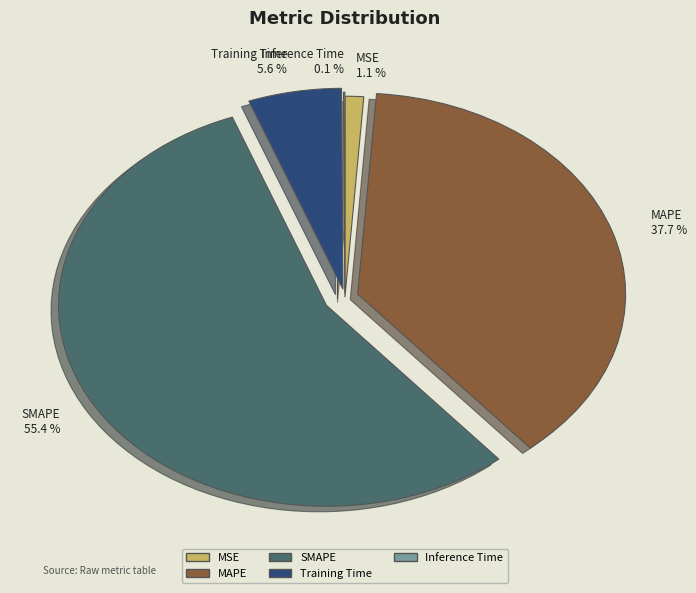

To the nearest percent, what is the difference between the largest and smallest slice percentages?

55%